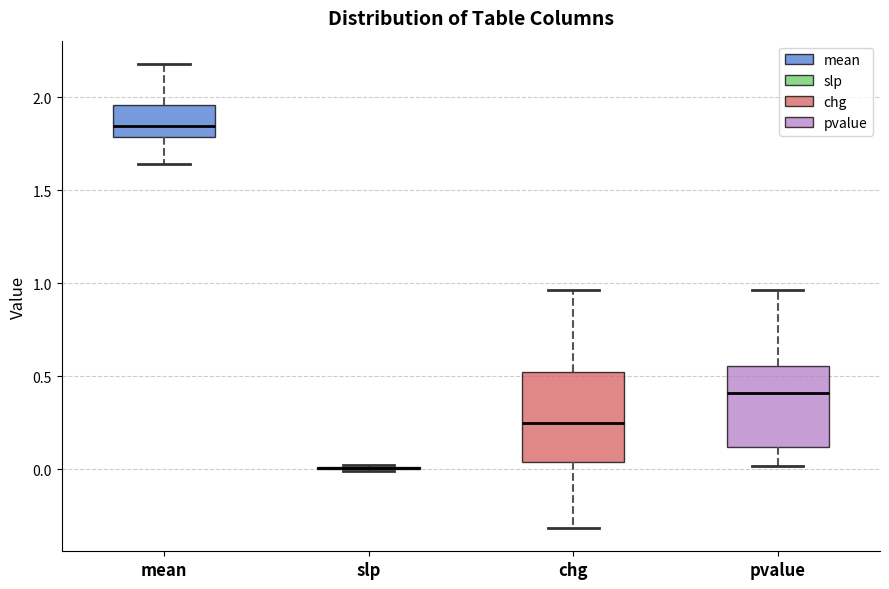

Reading left to right, read every box against the y-axis: the position of its median line, the range the box covers, and the ends of its whiskers. The values are not printed on the chart, so give them approximately, as read against the axis.

mean: median 1.85, box 1.80 to 1.95, whiskers 1.65 to 2.20
slp: box collapsed to a line at 0.00, whiskers 0.00 to 0.00
chg: median 0.25, box 0.05 to 0.50, whiskers -0.30 to 0.95
pvalue: median 0.40, box 0.10 to 0.55, whiskers 0.00 to 0.95